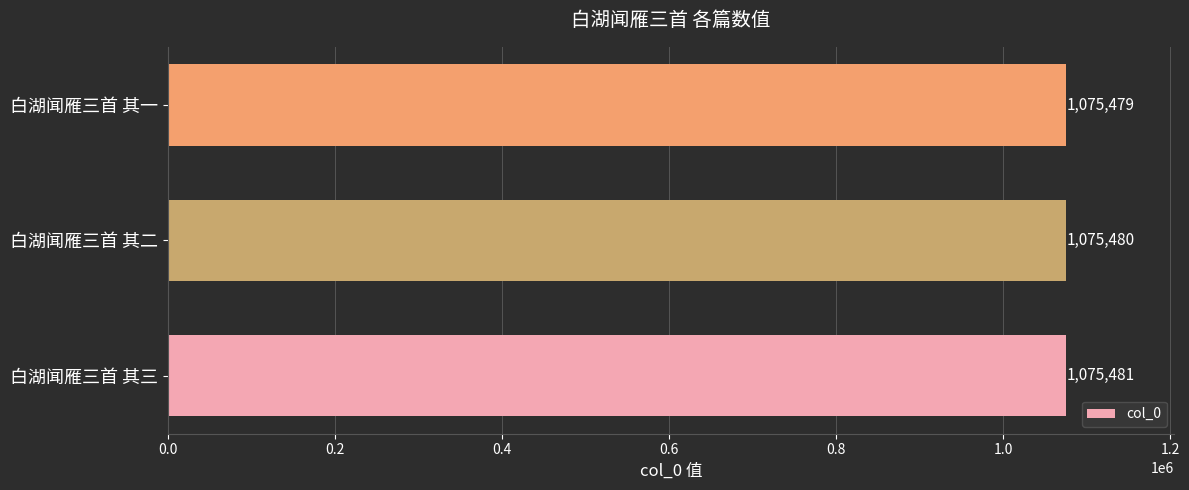

The value at 白湖闻雁三首 其一 is 1075479. True or false?

True